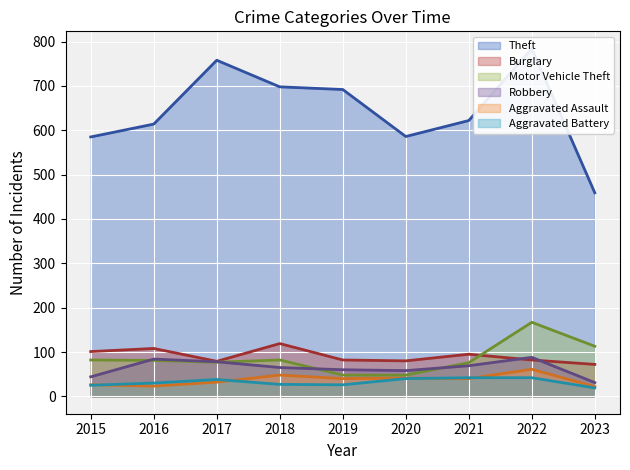

How many data points does each series have?

9